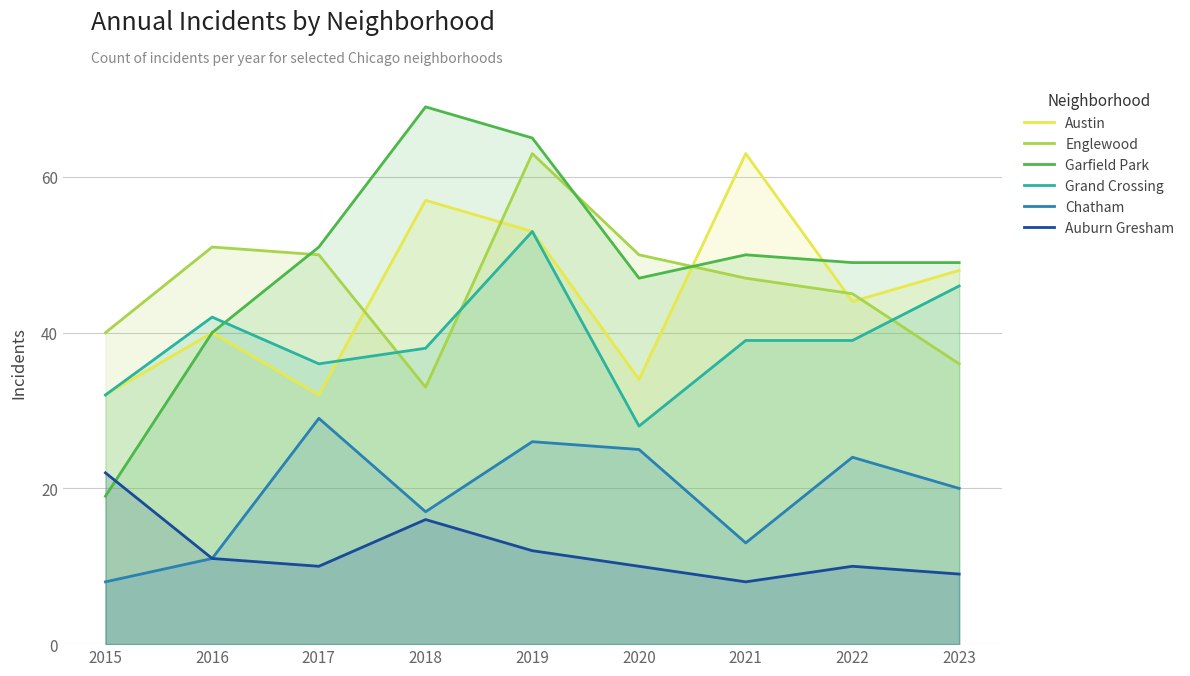

Rank the categories by Austin value from lowest to highest.

2015, 2017, 2020, 2016, 2022, 2023, 2019, 2018, 2021